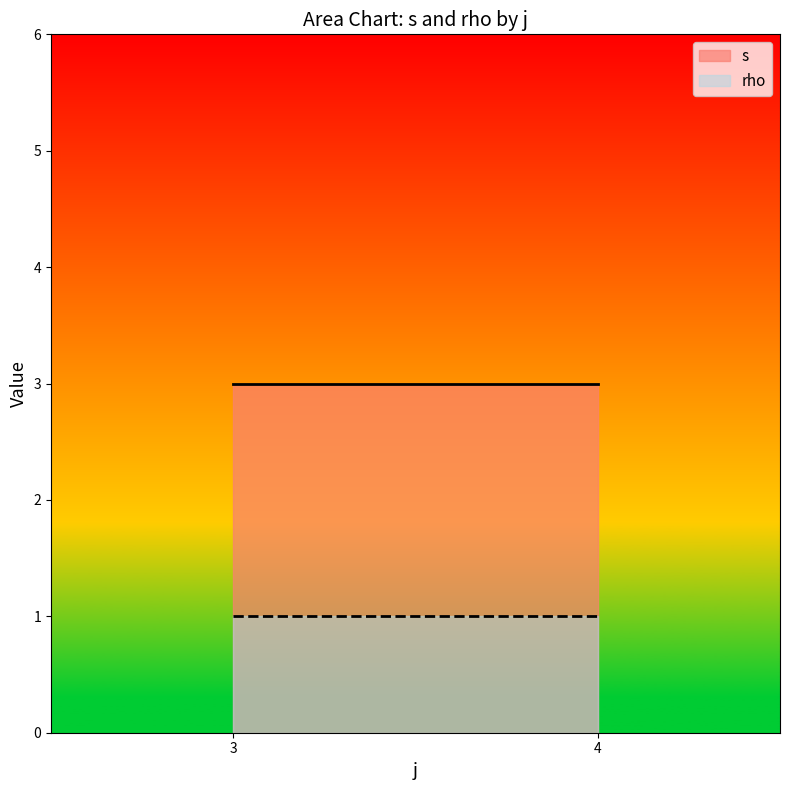

Rank the series at 4 from highest to lowest value.

s, rho